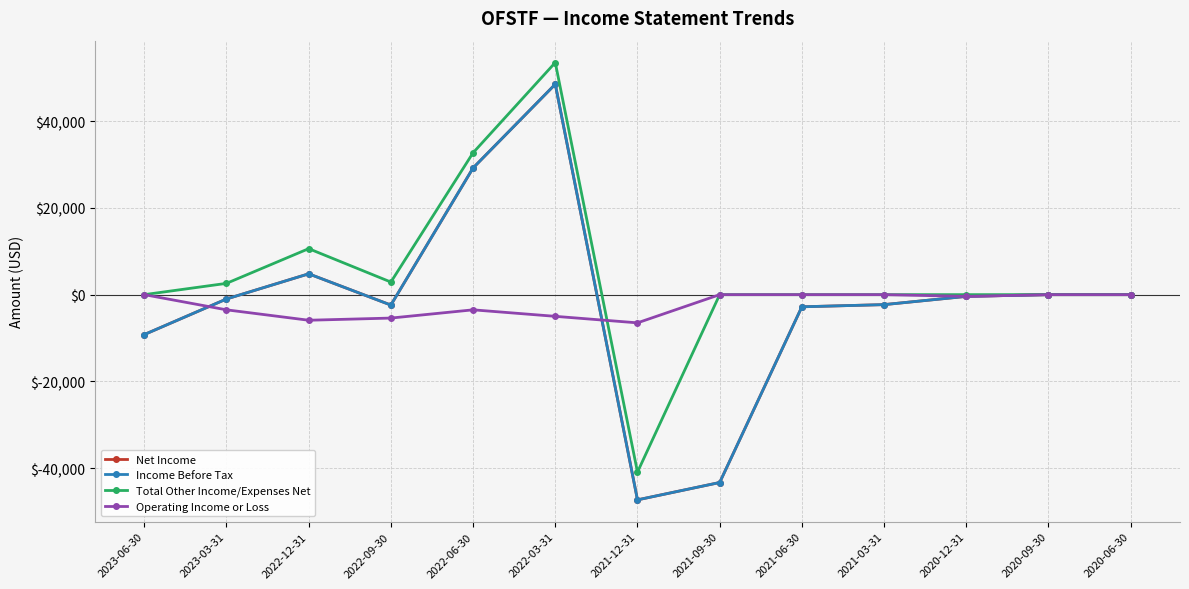

At 2022-06-30, list the series in order from smallest to largest.

Operating Income or Loss, Net Income, Income Before Tax, Total Other Income/Expenses Net